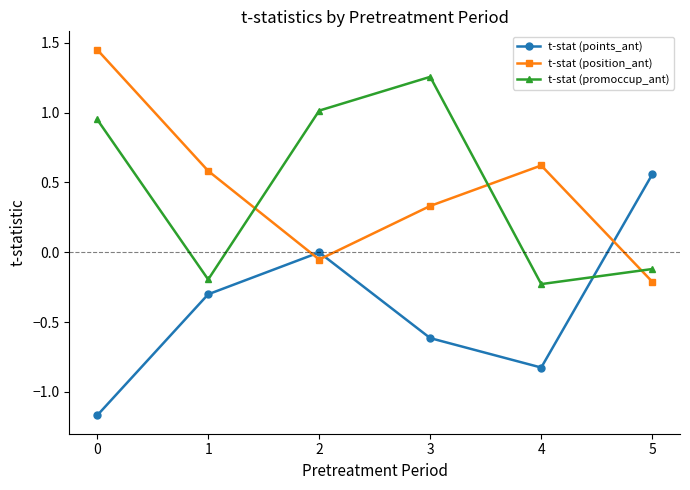

Count the number of categories in the chart.

6